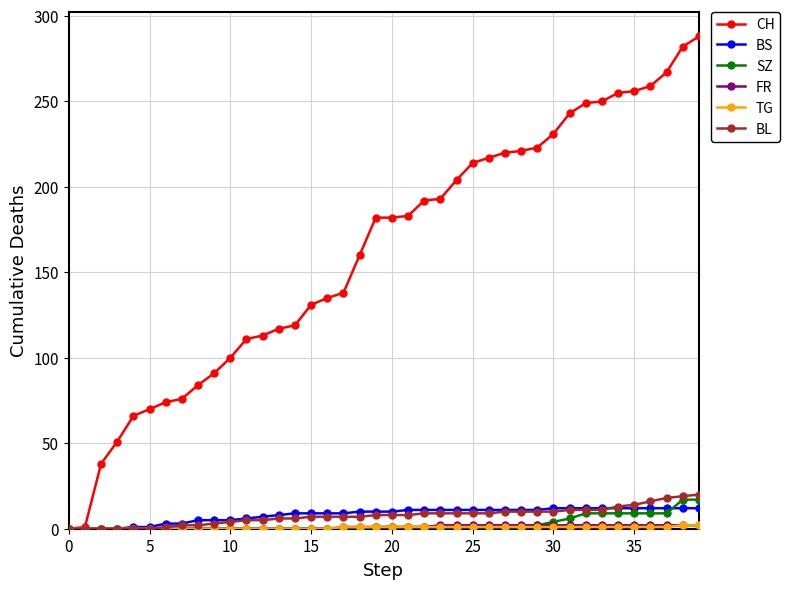

What is the maximum value for SZ?

17